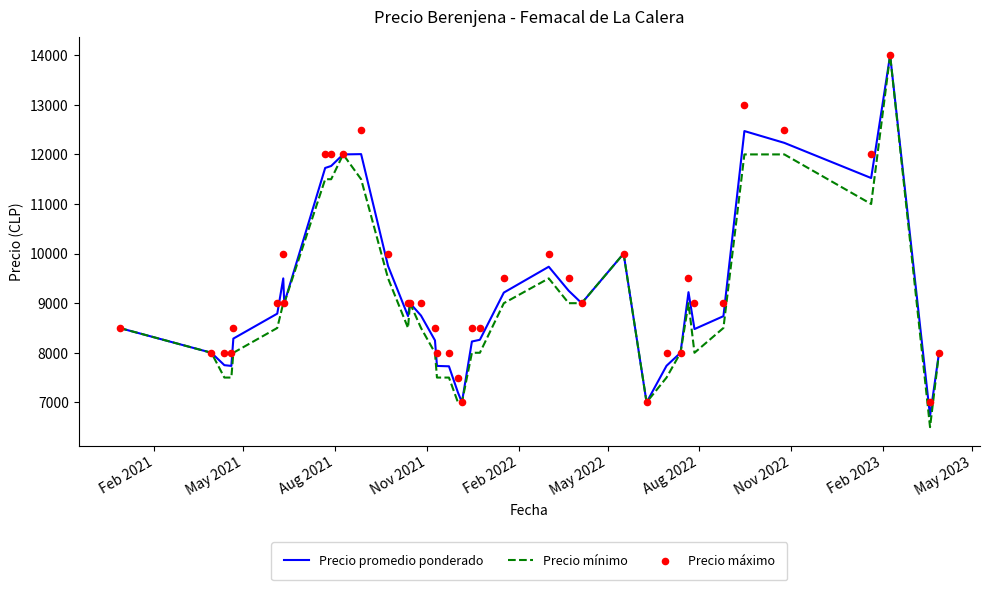

Which series contains the highest Y value?

Precio promedio ponderado